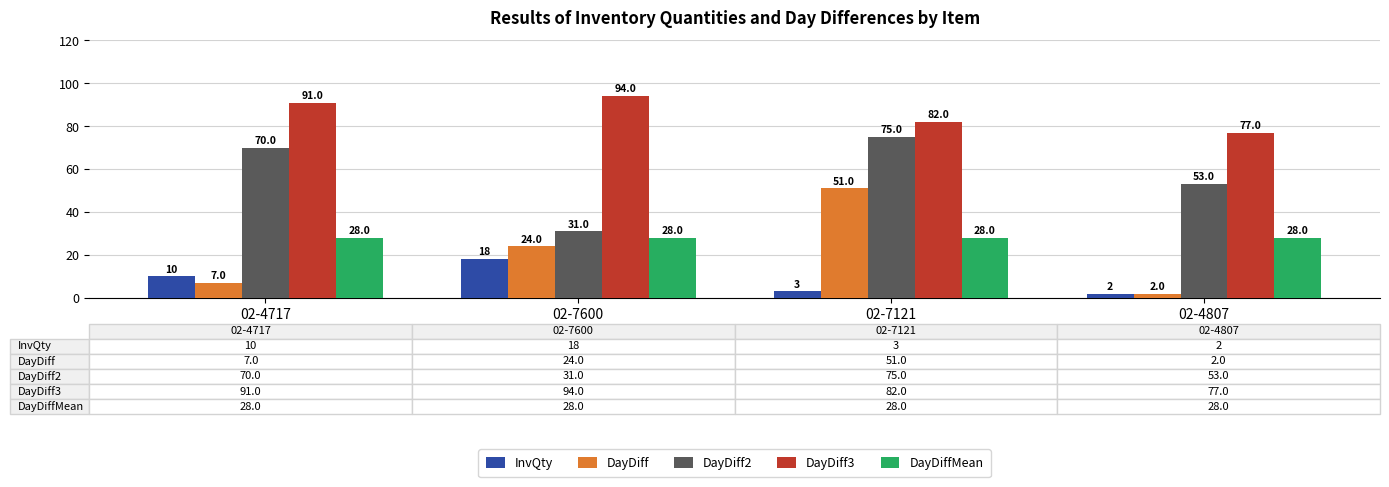

The value of InvQty at 02-4807 is 2. True or false?

True